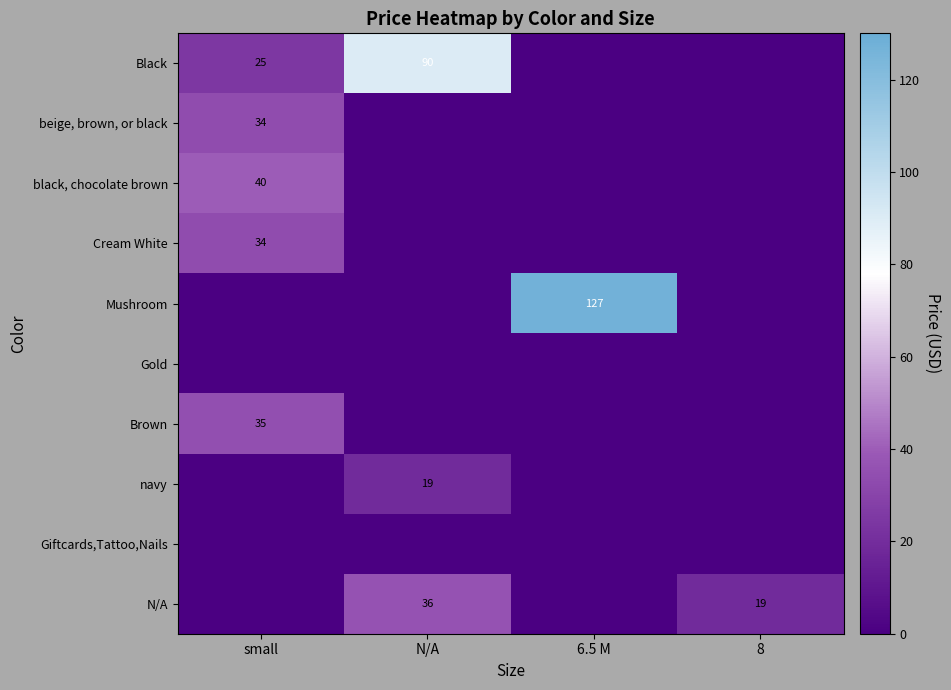

List the series in order of their peak value, lowest first.

Gold, Giftcards,Tattoo,Nails, navy, beige, brown, or black, Cream White, Brown, N/A, black, chocolate brown, Black, Mushroom